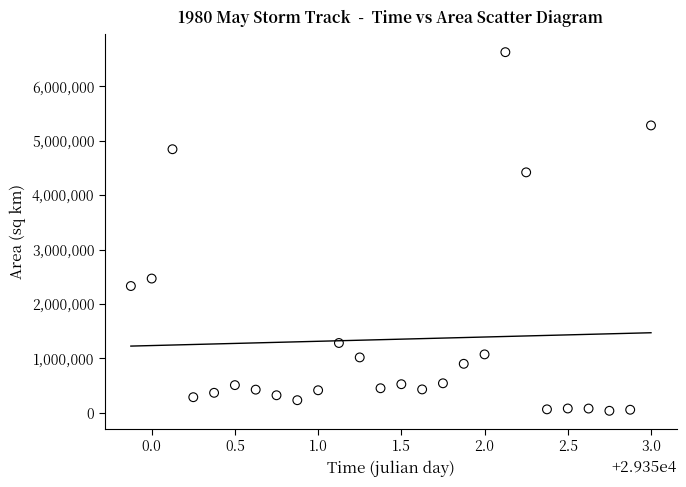

What Y value in the scatter plot is closest to 3333750?

2468750